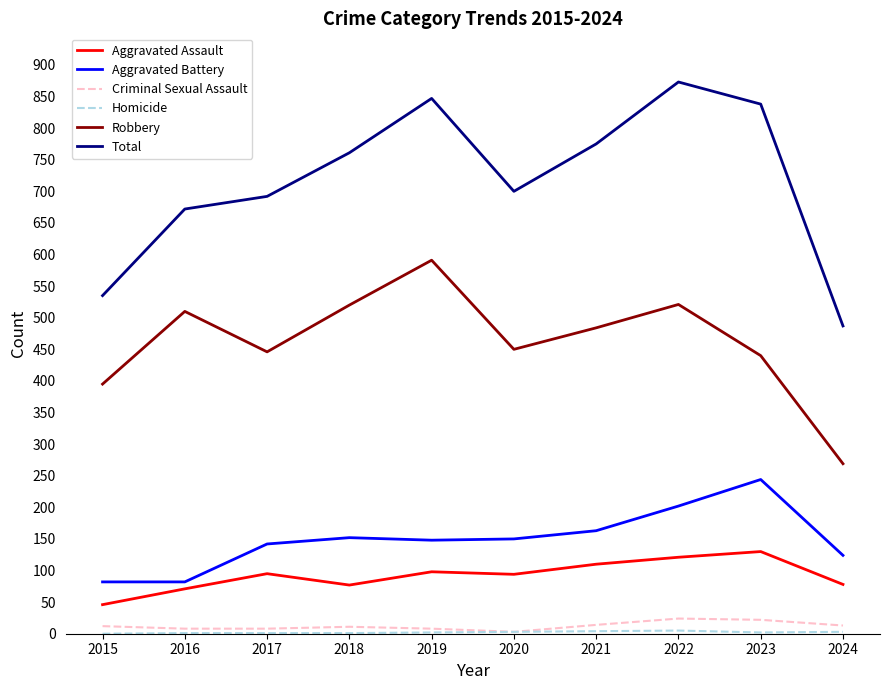

Between 2019 and 2024, which series saw the biggest shift?

Total